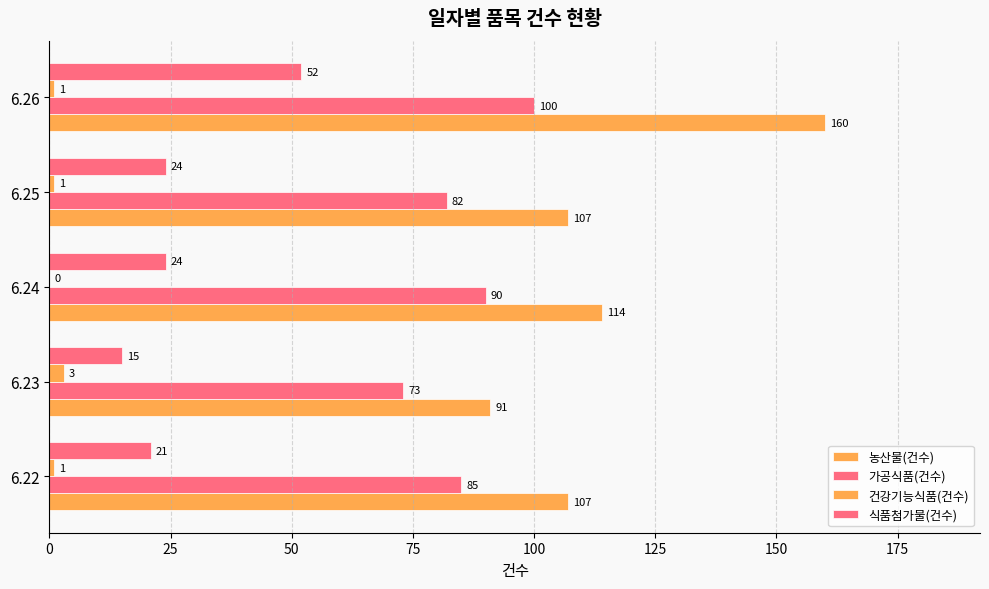

How many series are shown in this chart?

4